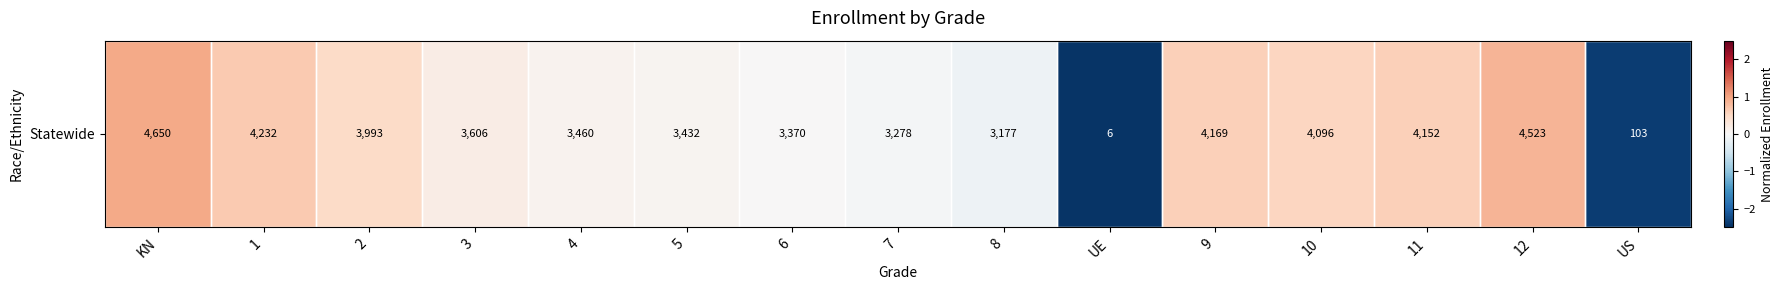

Which label corresponds to the smallest value in the chart?

UE